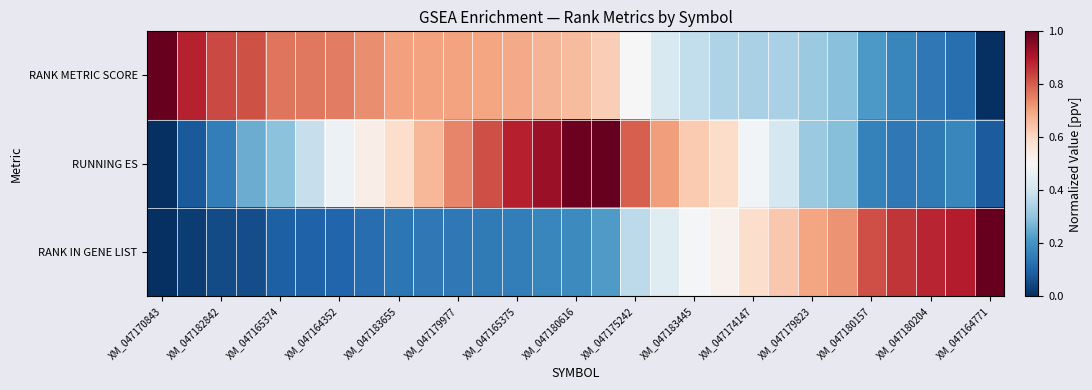

List the series in order of their peak value, highest first.

RANK METRIC SCORE, RUNNING ES, RANK IN GENE LIST